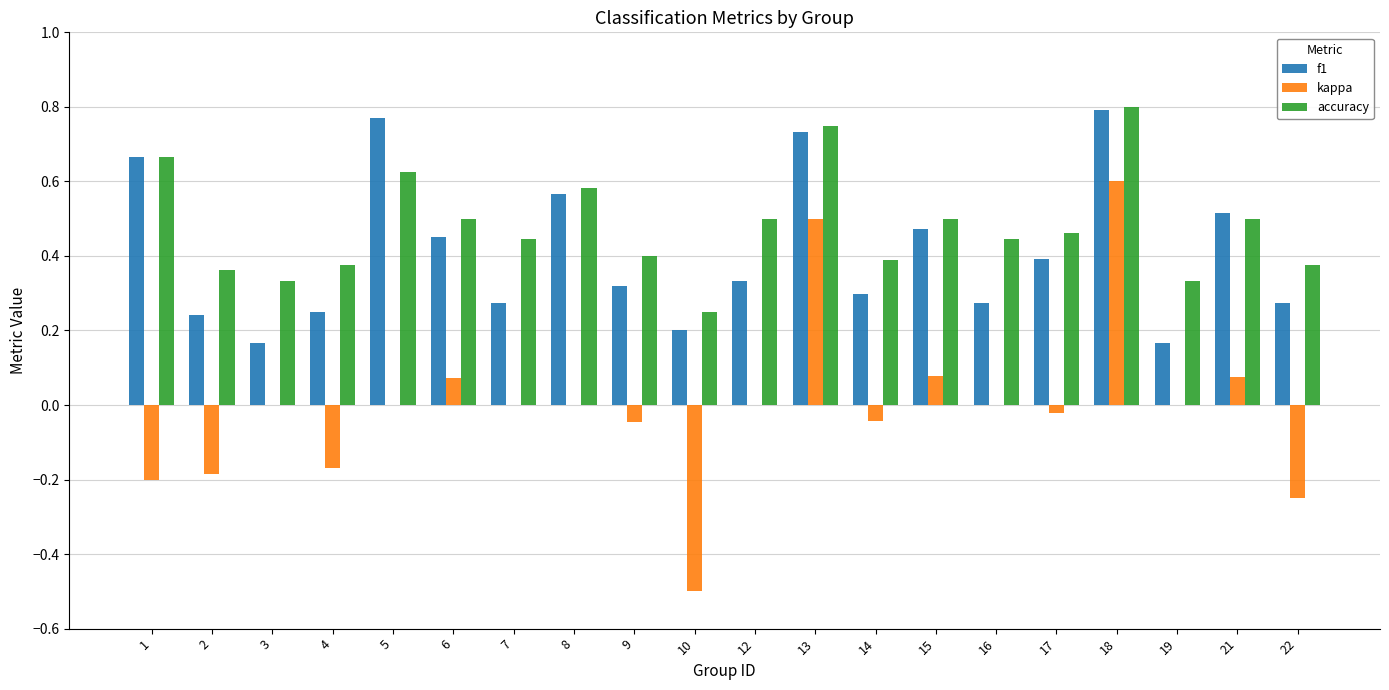

At which label does accuracy reach its peak?

18